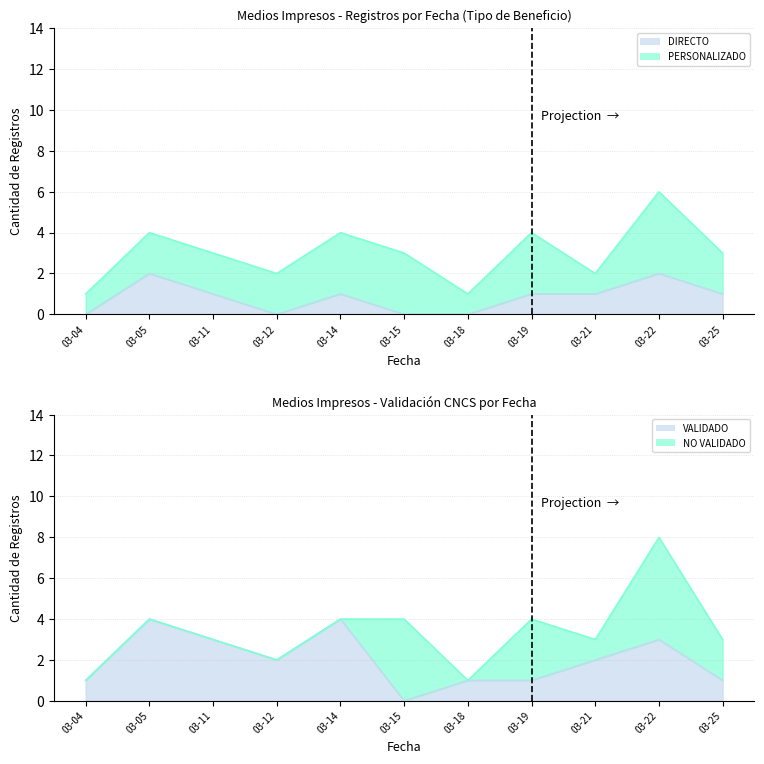

Which has a higher value, 03-21 or 03-19?

03-21